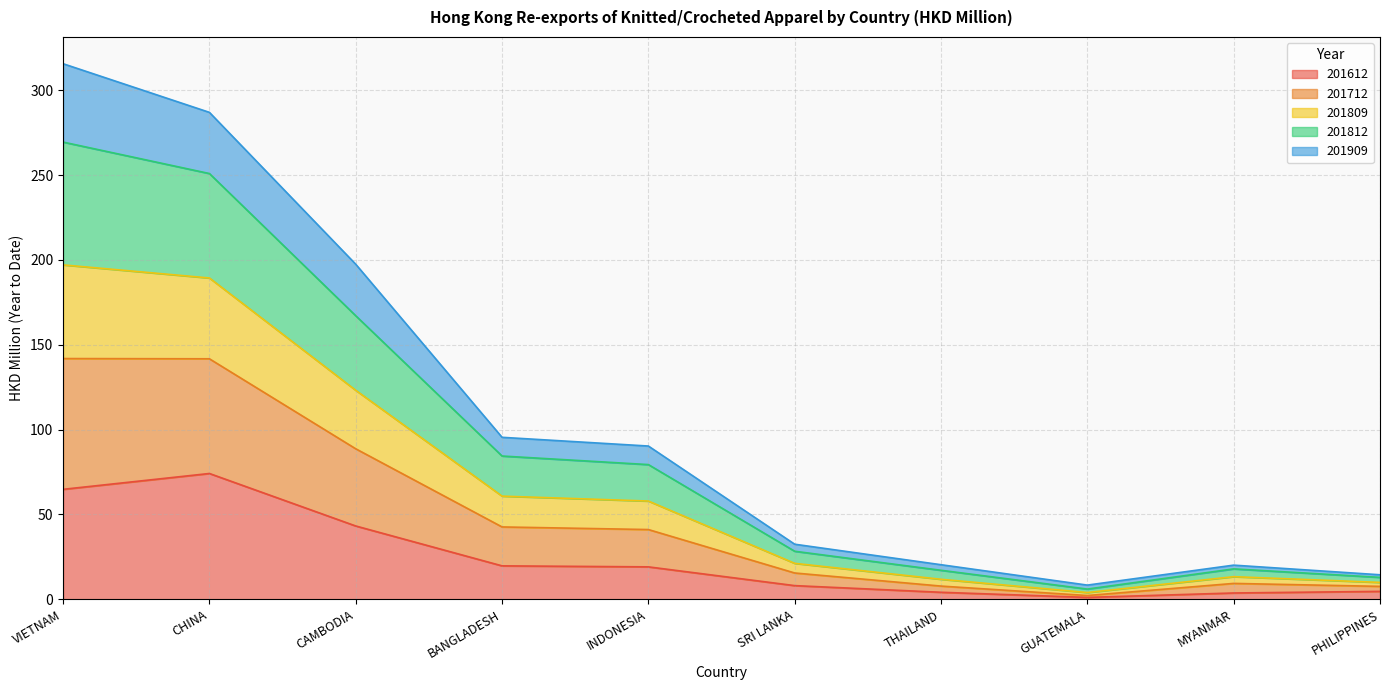

What is the total value across all series at CAMBODIA?

197.5